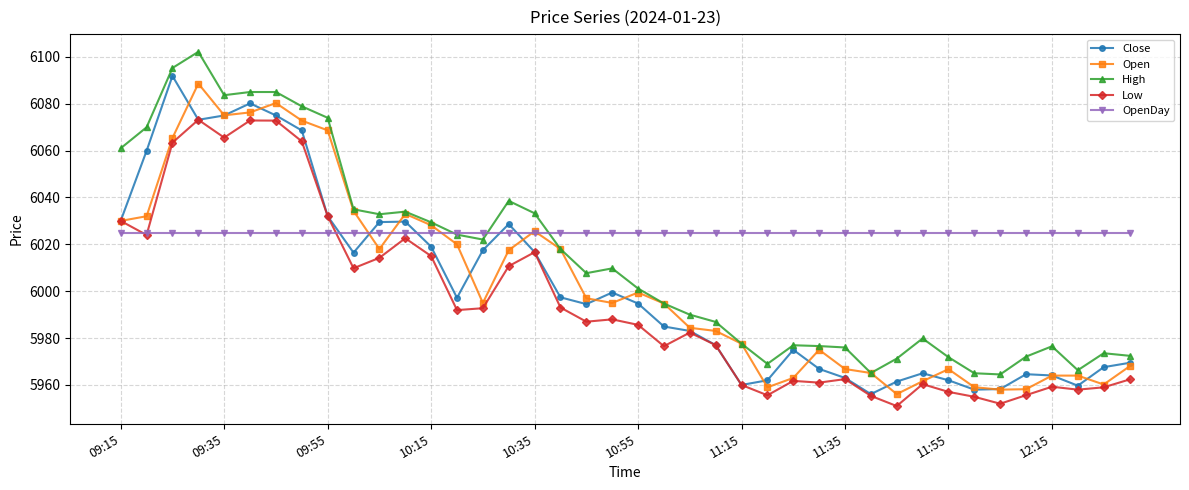

List the series in order of their peak value, highest first.

High, Close, Open, Low, OpenDay